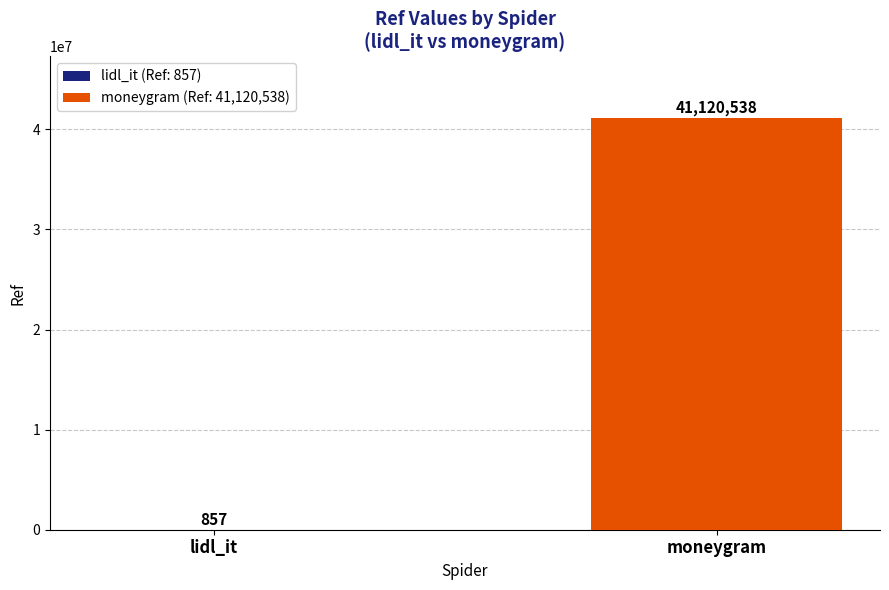

Count the number of categories in the chart.

2